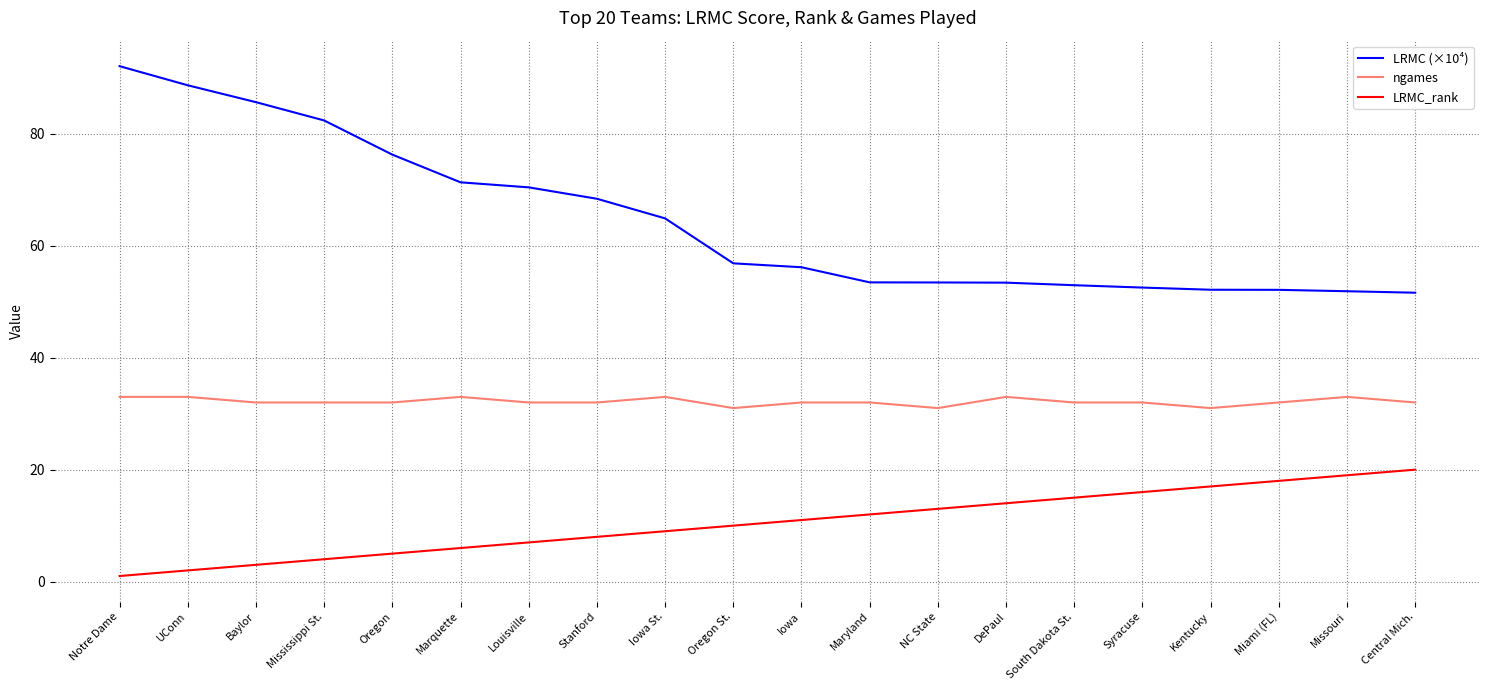

What is the highest value of the LRMC (×10⁴) series?

92.1